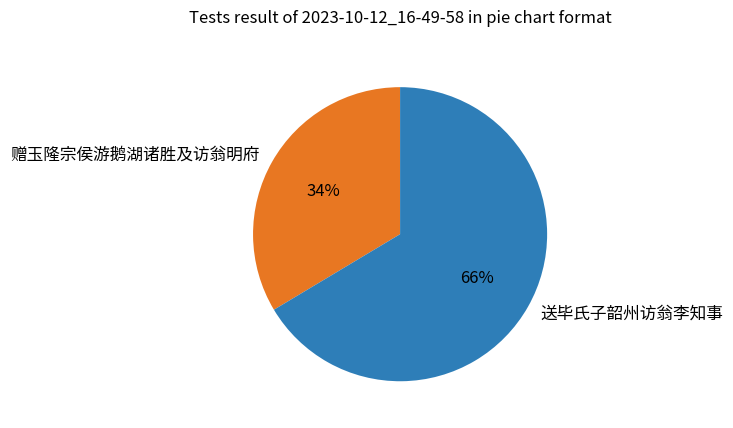

Between 赠玉隆宗侯游鹅湖诸胜及访翁明府 and 送毕氏子韶州访翁李知事, which is larger?

送毕氏子韶州访翁李知事